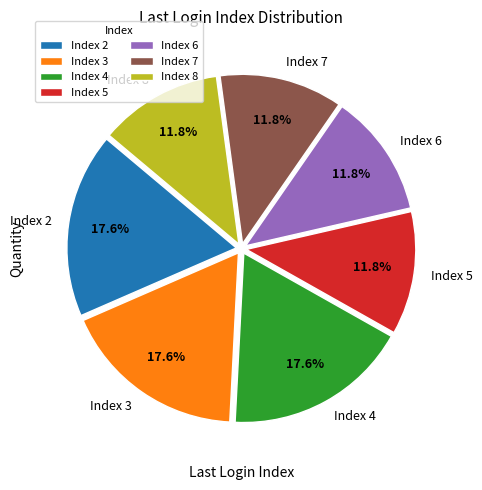

Between Index 7 and Index 2, which is larger?

Index 2